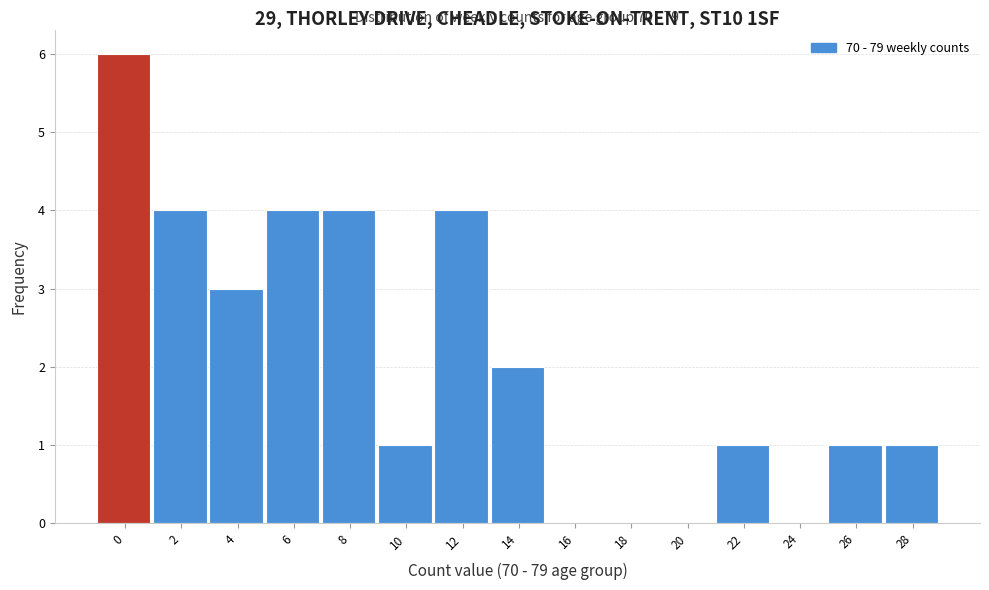

Reading left to right, what are all the values shown in this chart?

0=6	2=4	4=3	6=4	8=4	10=1	12=4	14=2	16=0	18=0	20=0	22=1	24=0	26=1	28=1